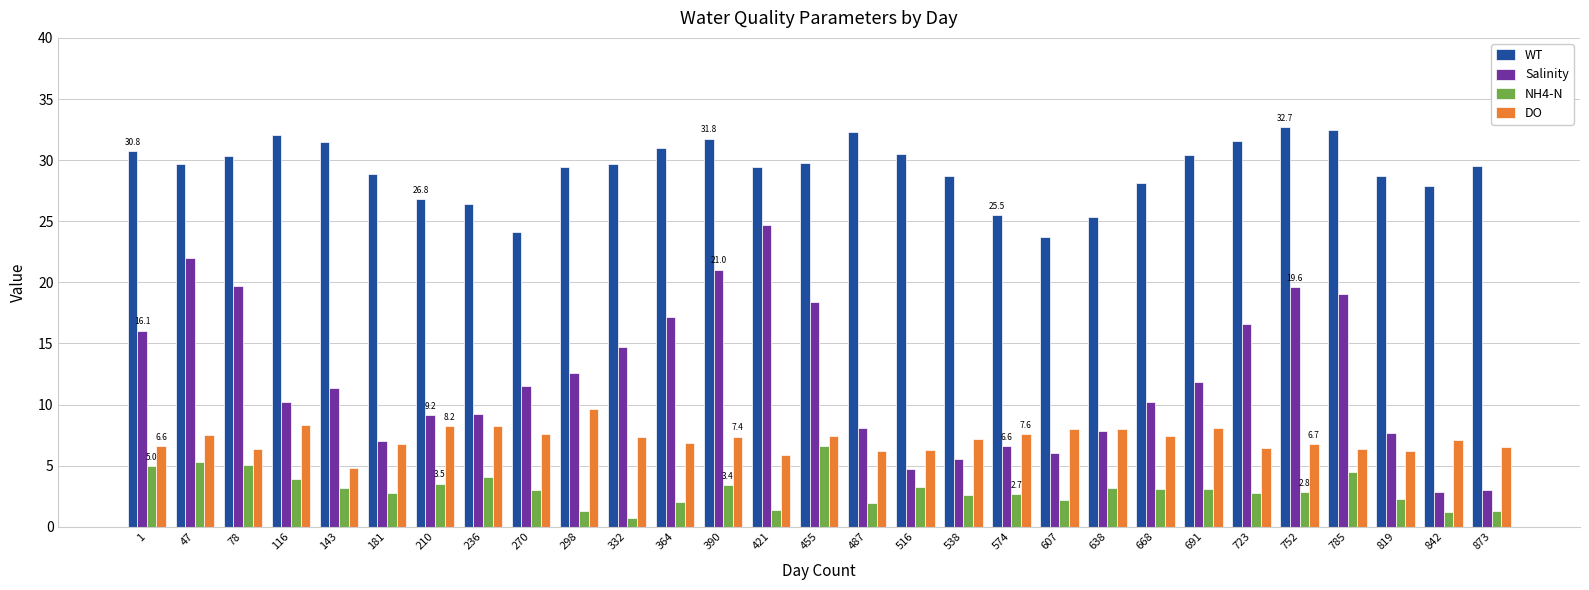

At how many categories does at least one series exceed 11?

29